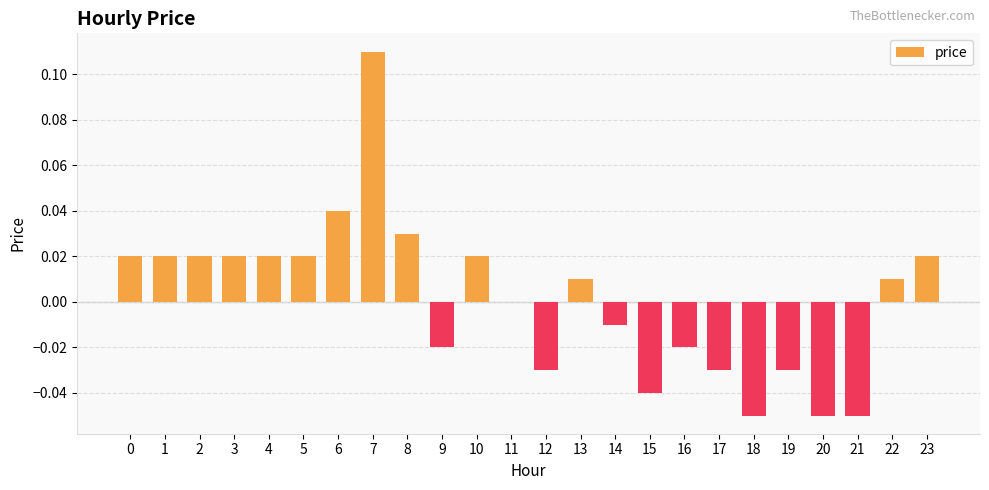

At which category does the chart reach its peak across all series?

7